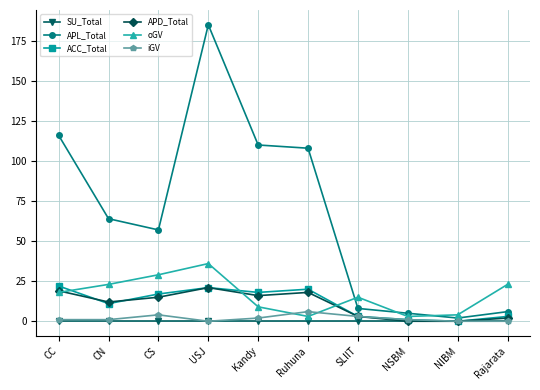

What is the maximum value shown in the chart?

185